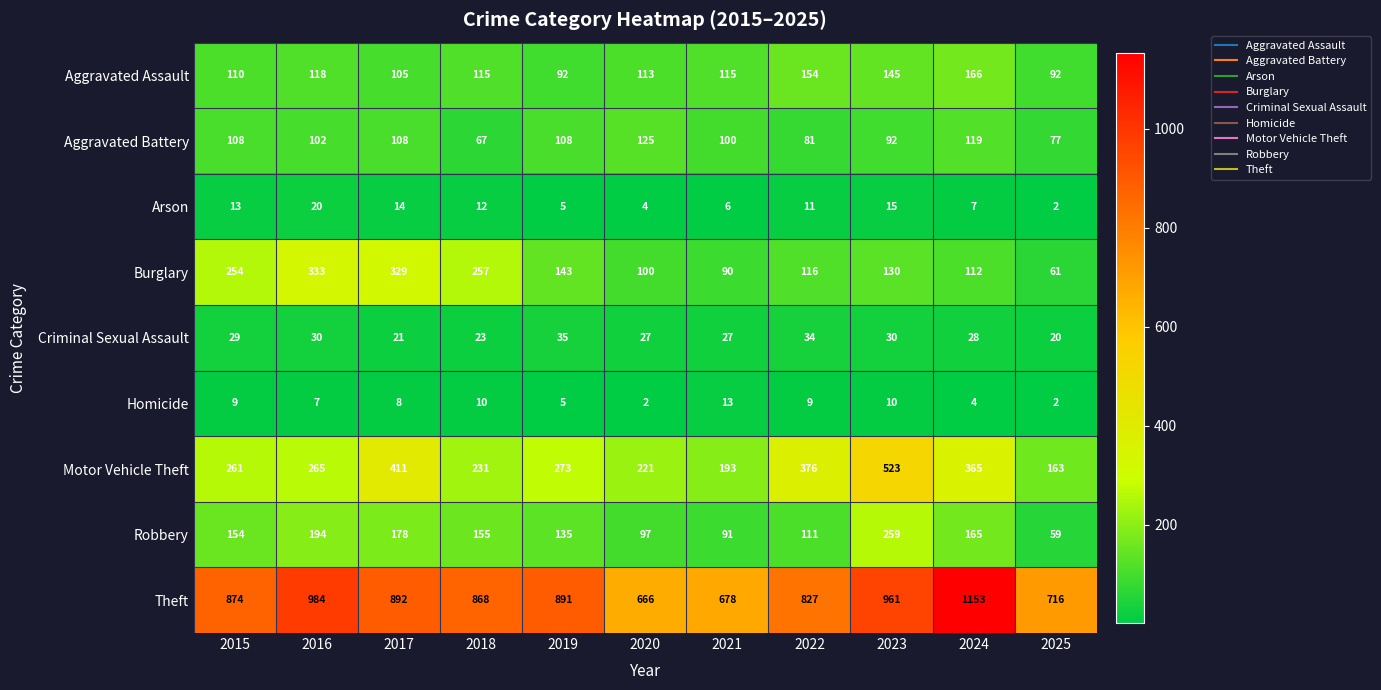

List the series in order of their peak value, highest first.

Theft, Motor Vehicle Theft, Burglary, Robbery, Aggravated Assault, Aggravated Battery, Criminal Sexual Assault, Arson, Homicide